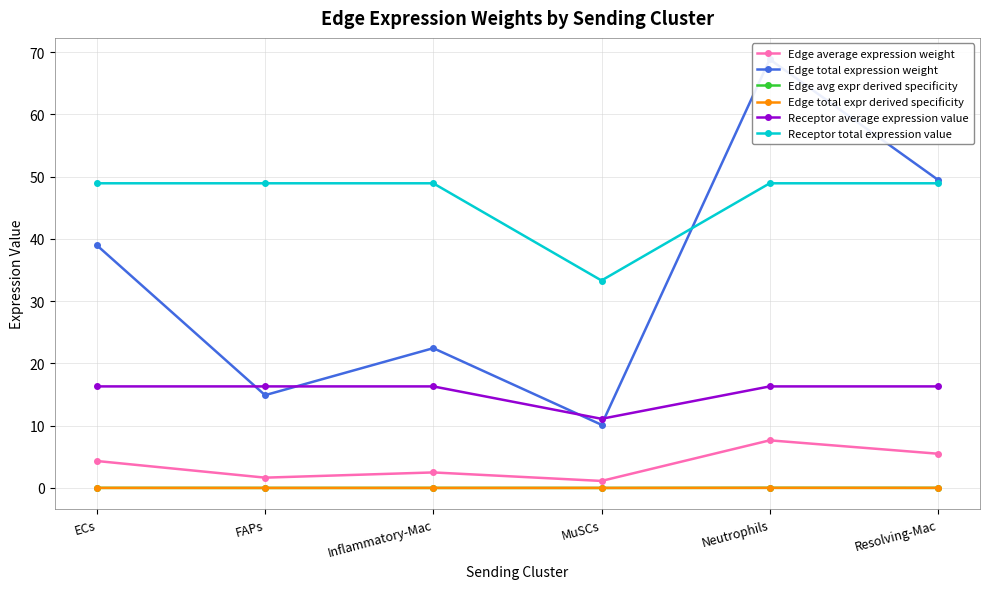

What is the spread (max minus min) of values at FAPs?

48.9